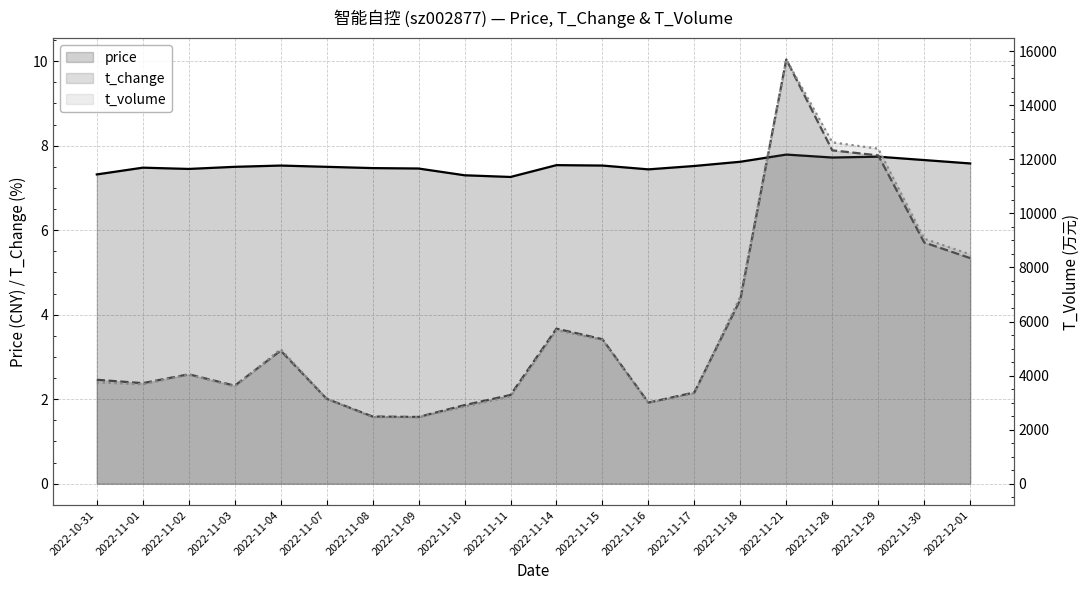

Is it true that t_volume equals 3597.0 at 2022-11-03?

True